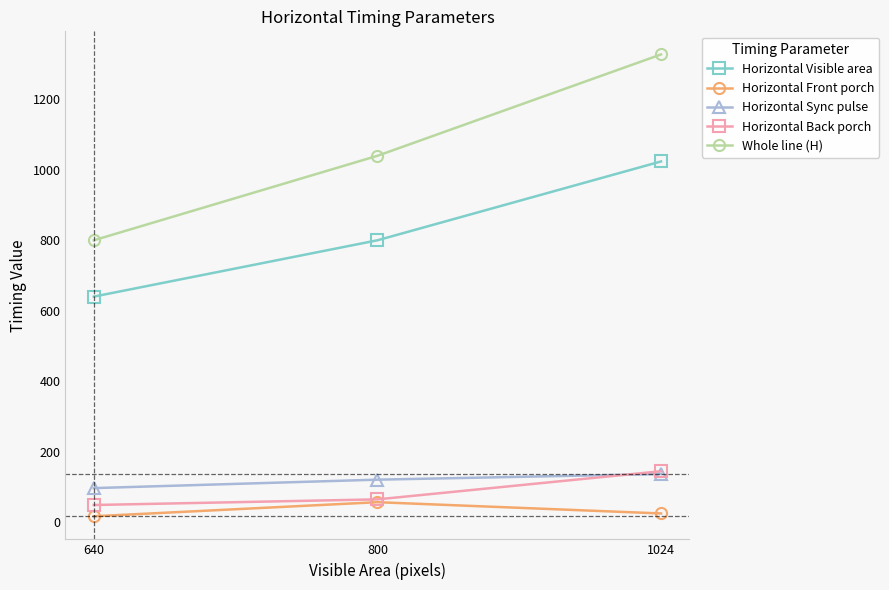

At how many categories does at least one series exceed 592?

3